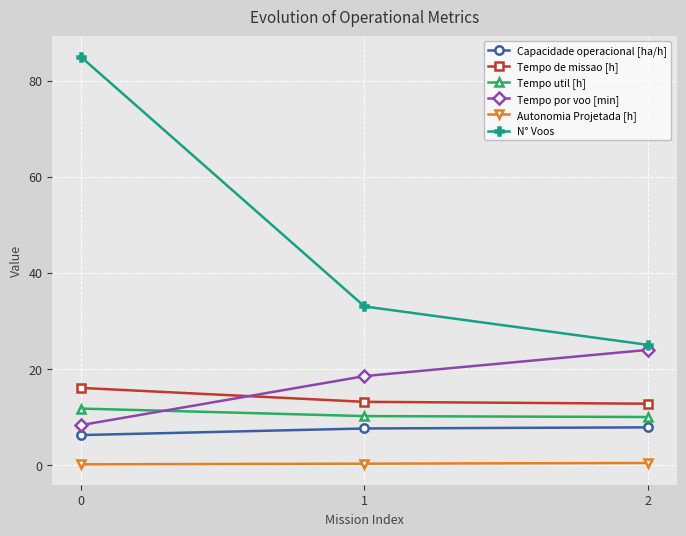

What is the highest value of the Tempo por voo [min] series?

24.0